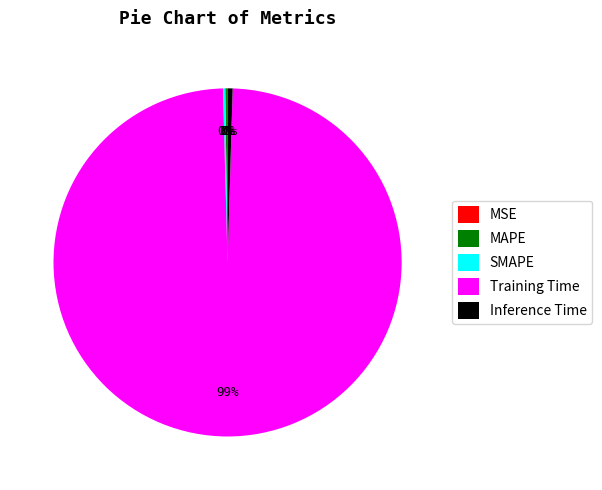

Is it true that Training Time is 92% of the pie?

False